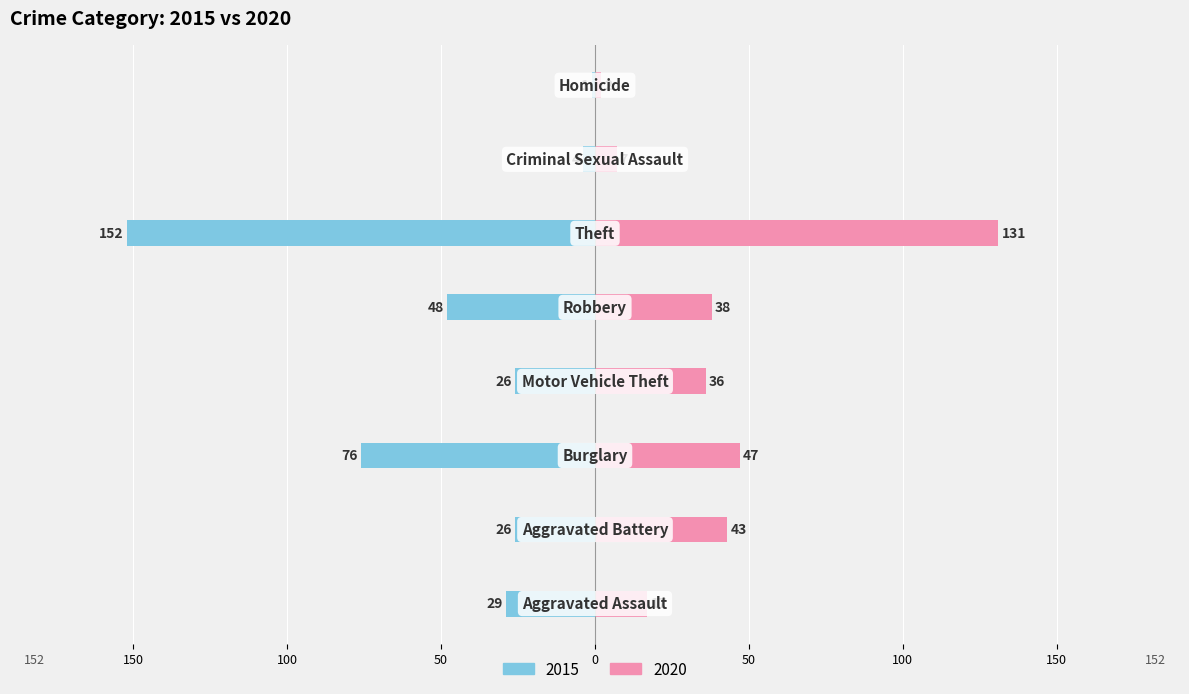

Reading right to left, list all the values displayed in this chart.

2015: Homicide=-1	Criminal Sexual Assault=-4	Theft=-152	Robbery=-48	Motor Vehicle Theft=-26	Burglary=-76	Aggravated Battery=-26	Aggravated Assault=-29
2020: Homicide=2	Criminal Sexual Assault=7	Theft=131	Robbery=38	Motor Vehicle Theft=36	Burglary=47	Aggravated Battery=43	Aggravated Assault=17